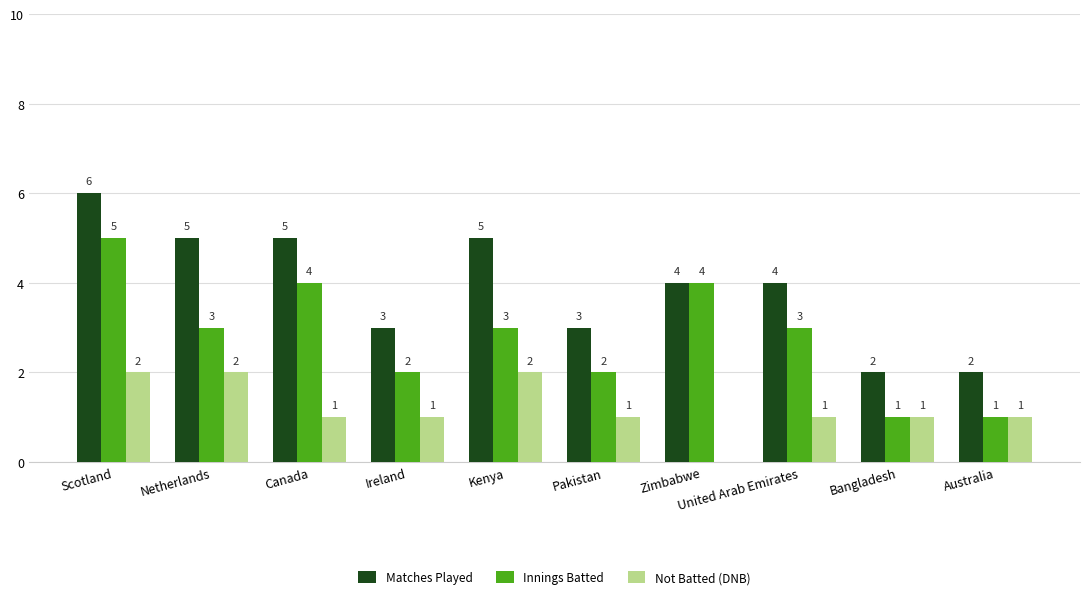

The Matches Played series shows 3 at Pakistan. True or false?

True